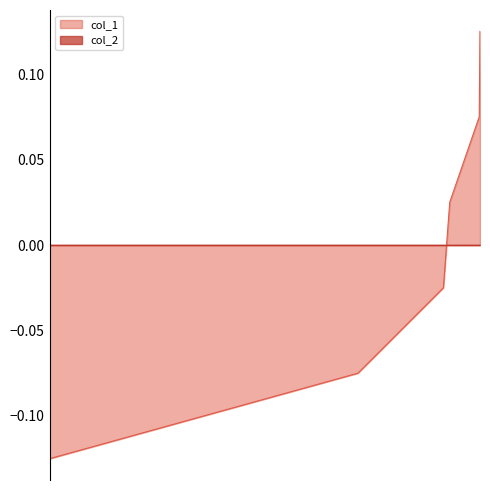

True or false: the data shows -0.1 at 1530443294.

True